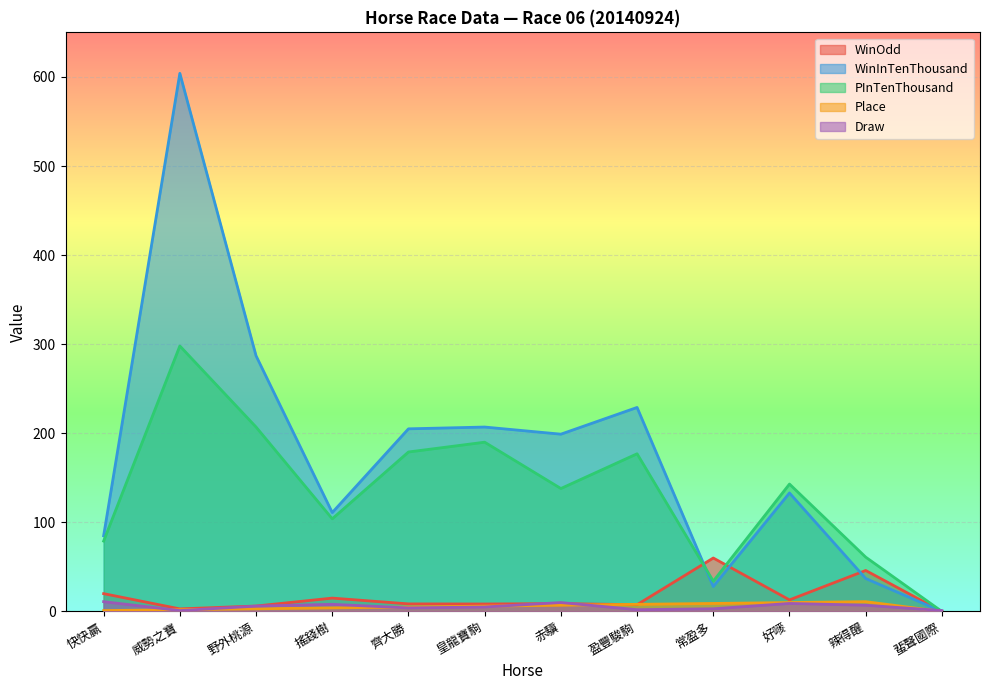

The Place series shows 6.0 at 皇龍寶駒. True or false?

True